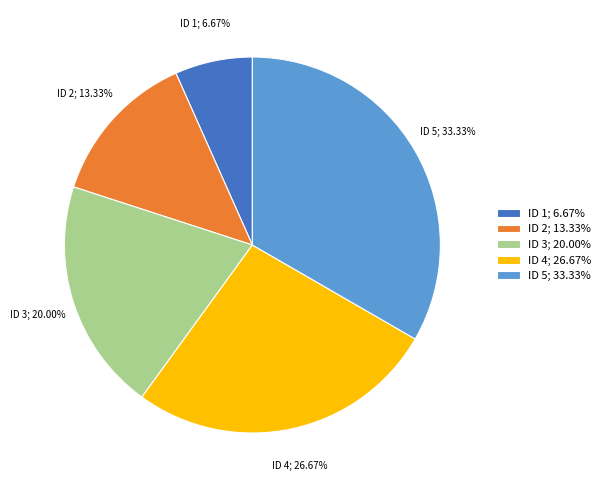

Between ID 3; 20.00% and ID 2; 13.33%, which is larger?

ID 3; 20.00%